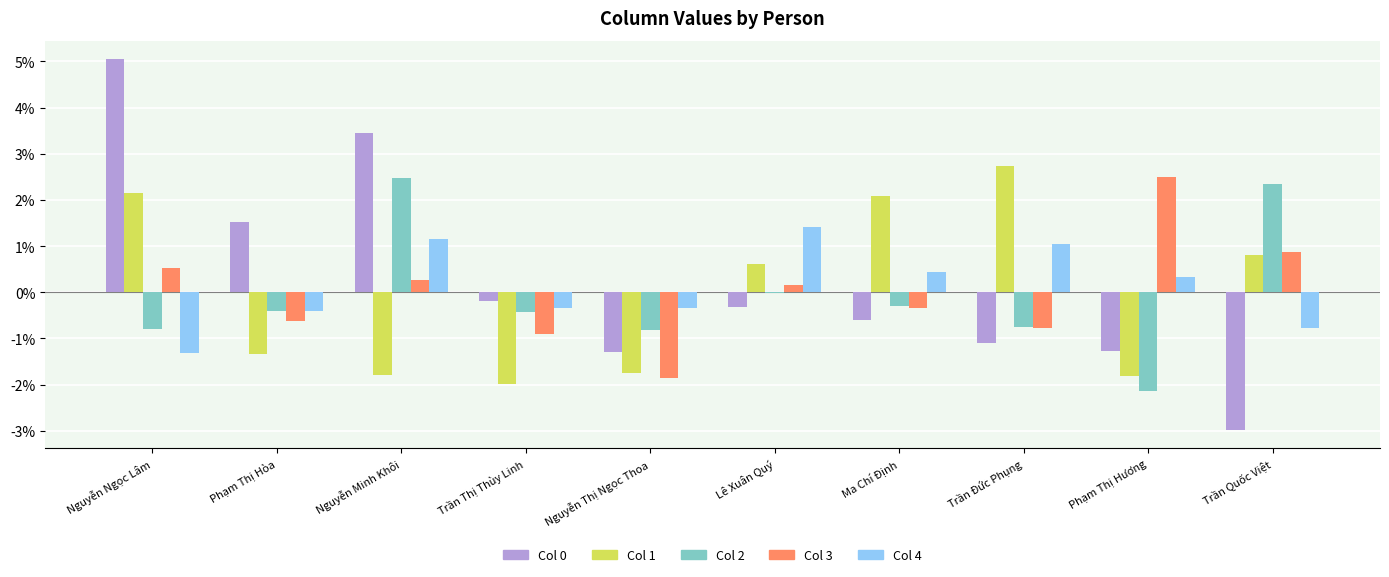

Reading left to right, what are all the values shown in this chart?

Col 0: Nguyễn Ngọc Lâm=0.1	Phạm Thị Hòa=0.0	Nguyễn Minh Khôi=0.0	Trần Thị Thùy Linh=-0.0	Nguyễn Thị Ngọc Thoa=-0.0	Lê Xuân Quý=-0.0	Ma Chí Định=-0.0	Trần Đức Phụng=-0.0	Phạm Thị Hương=-0.0	Trần Quốc Việt=-0.0
Col 1: Nguyễn Ngọc Lâm=0.0	Phạm Thị Hòa=-0.0	Nguyễn Minh Khôi=-0.0	Trần Thị Thùy Linh=-0.0	Nguyễn Thị Ngọc Thoa=-0.0	Lê Xuân Quý=0.0	Ma Chí Định=0.0	Trần Đức Phụng=0.0	Phạm Thị Hương=-0.0	Trần Quốc Việt=0.0
Col 2: Nguyễn Ngọc Lâm=-0.0	Phạm Thị Hòa=-0.0	Nguyễn Minh Khôi=0.0	Trần Thị Thùy Linh=-0.0	Nguyễn Thị Ngọc Thoa=-0.0	Lê Xuân Quý=-0.0	Ma Chí Định=-0.0	Trần Đức Phụng=-0.0	Phạm Thị Hương=-0.0	Trần Quốc Việt=0.0
Col 3: Nguyễn Ngọc Lâm=0.0	Phạm Thị Hòa=-0.0	Nguyễn Minh Khôi=0.0	Trần Thị Thùy Linh=-0.0	Nguyễn Thị Ngọc Thoa=-0.0	Lê Xuân Quý=0.0	Ma Chí Định=-0.0	Trần Đức Phụng=-0.0	Phạm Thị Hương=0.0	Trần Quốc Việt=0.0
Col 4: Nguyễn Ngọc Lâm=-0.0	Phạm Thị Hòa=-0.0	Nguyễn Minh Khôi=0.0	Trần Thị Thùy Linh=-0.0	Nguyễn Thị Ngọc Thoa=-0.0	Lê Xuân Quý=0.0	Ma Chí Định=0.0	Trần Đức Phụng=0.0	Phạm Thị Hương=0.0	Trần Quốc Việt=-0.0